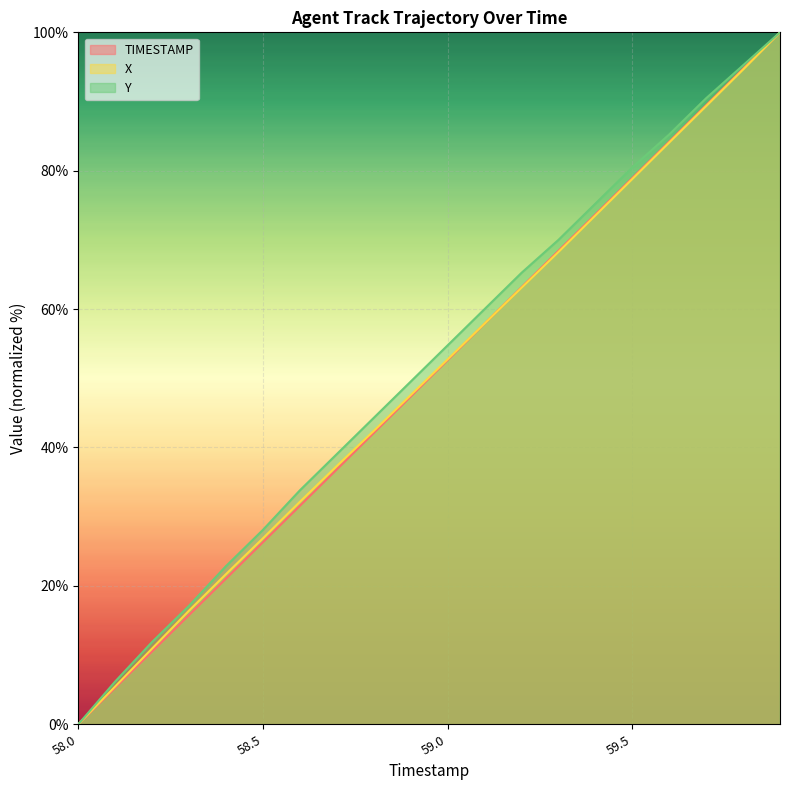

Where is Y nearest to the value 50?

58.9